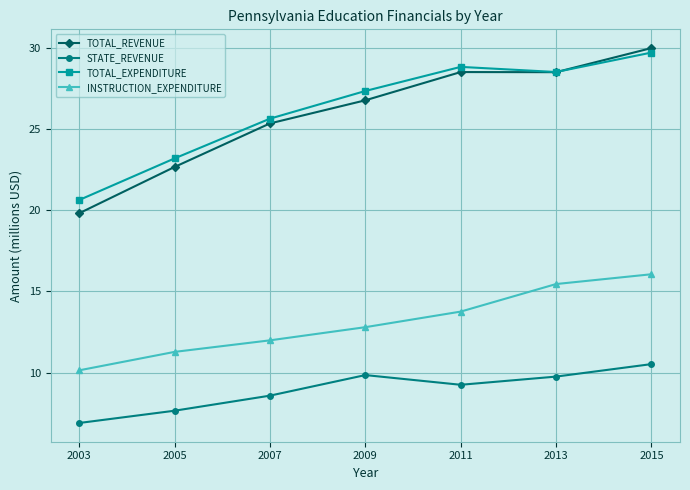

Between 2013 and 2015, which series saw the biggest shift?

TOTAL_REVENUE